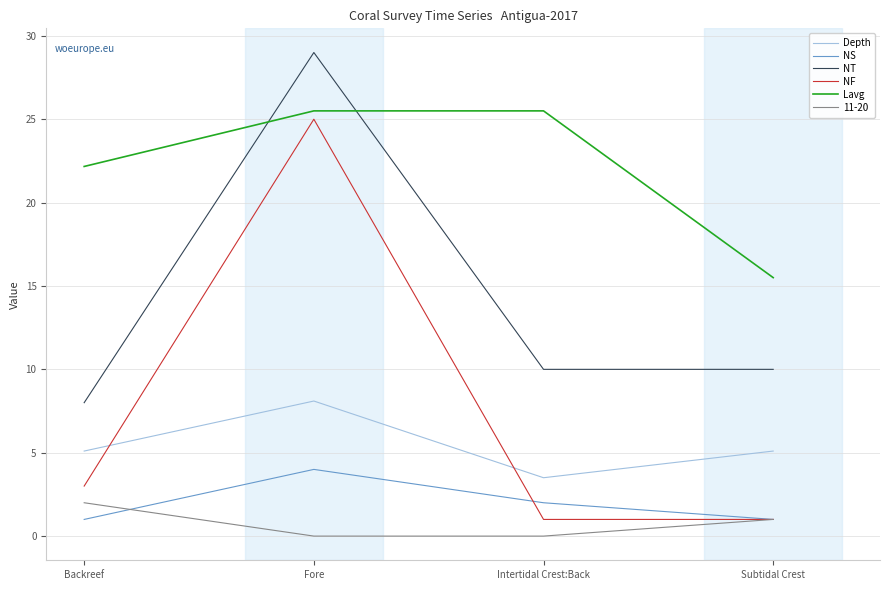

What is the minimum value for Lavg?

15.5